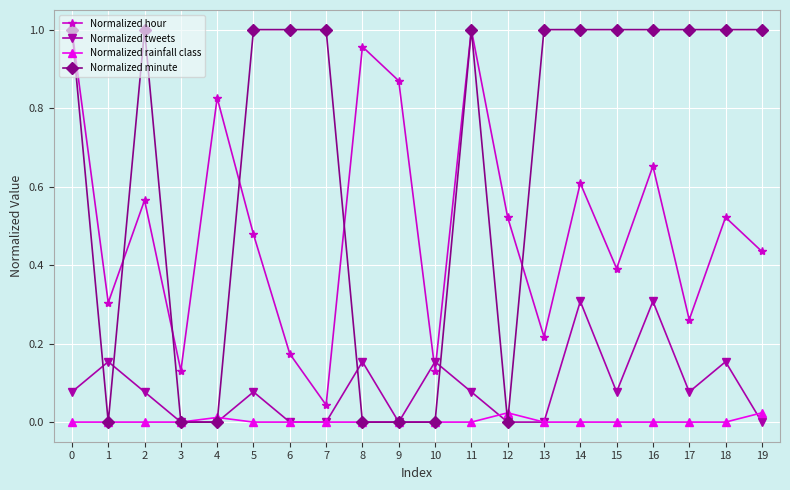

True or false: Normalized tweets and Normalized hour intersect in this chart.

True